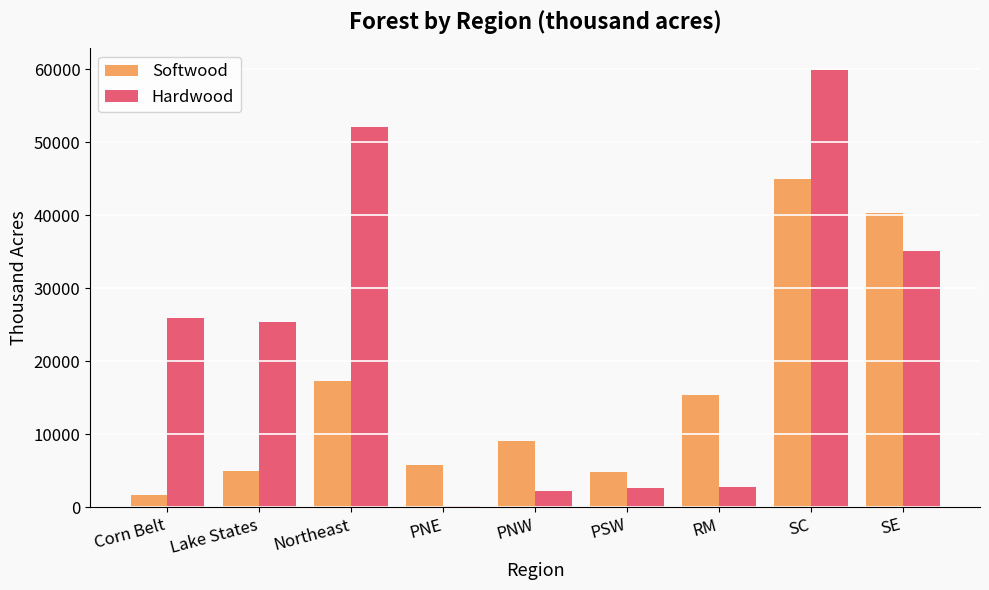

Are the bars grouped side by side (vs. stacked)?

Yes